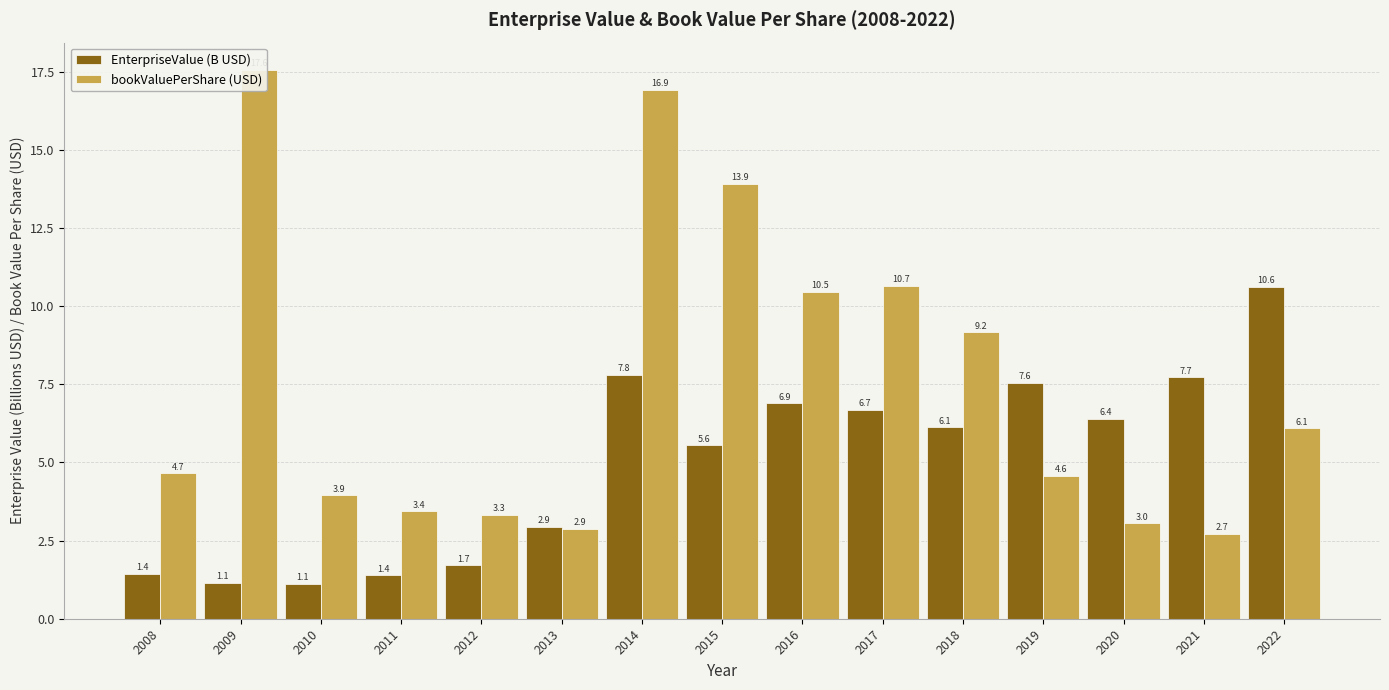

Reading right to left, transcribe all the data shown in this chart.

EnterpriseValue (B USD): 2022=10.6	2021=7.7	2020=6.4	2019=7.6	2018=6.1	2017=6.7	2016=6.9	2015=5.6	2014=7.8	2013=2.9	2012=1.7	2011=1.4	2010=1.1	2009=1.1	2008=1.4
bookValuePerShare (USD): 2022=6.1	2021=2.7	2020=3.0	2019=4.6	2018=9.2	2017=10.7	2016=10.5	2015=13.9	2014=16.9	2013=2.9	2012=3.3	2011=3.4	2010=3.9	2009=17.6	2008=4.7